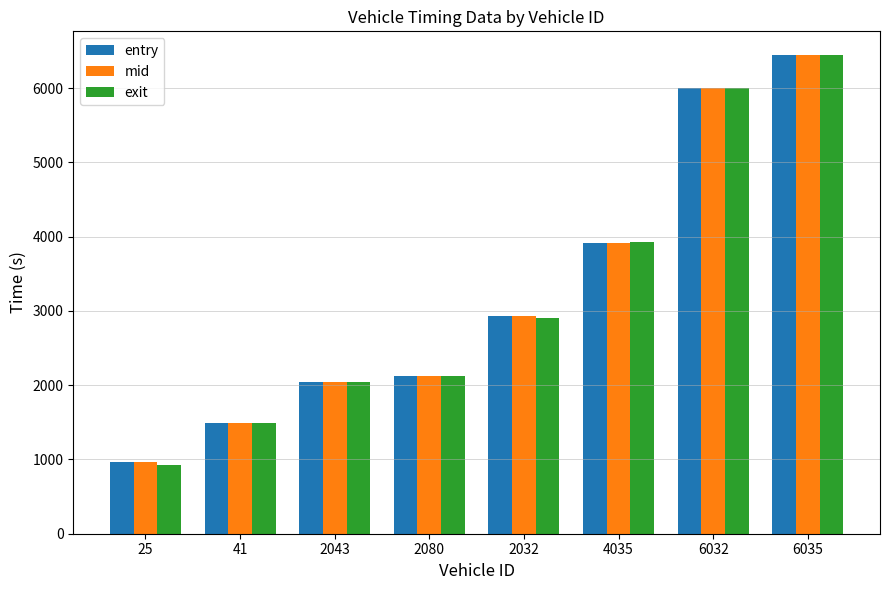

List the labels in order of mid value, largest first.

6035, 6032, 4035, 2032, 2080, 2043, 41, 25